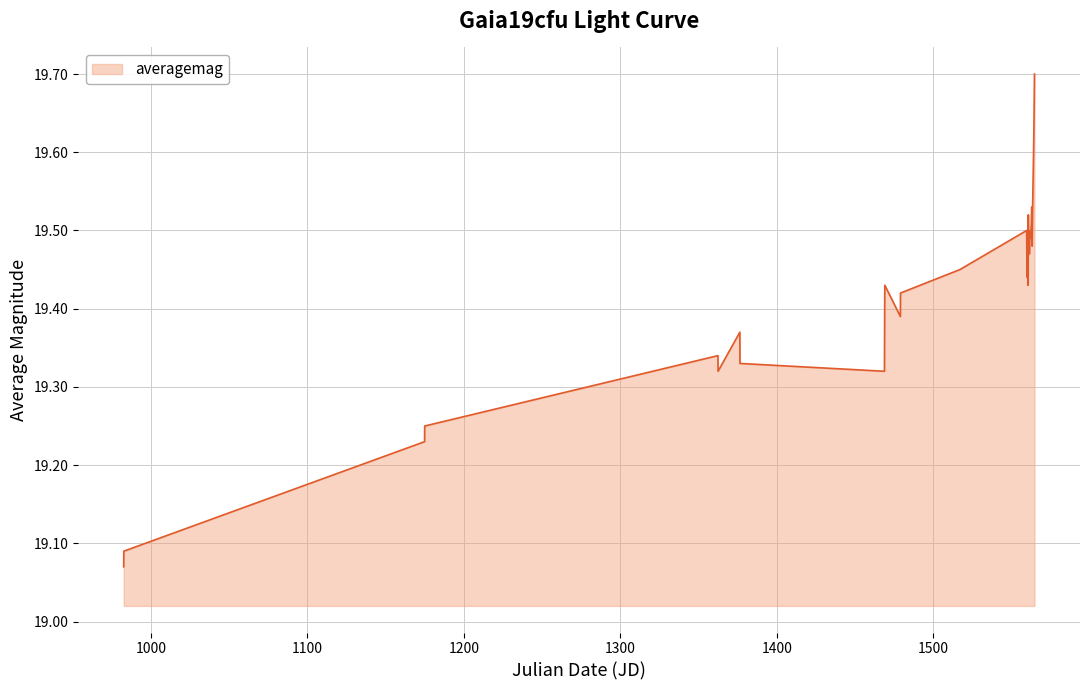

What is the difference between the maximum and minimum values?

0.6